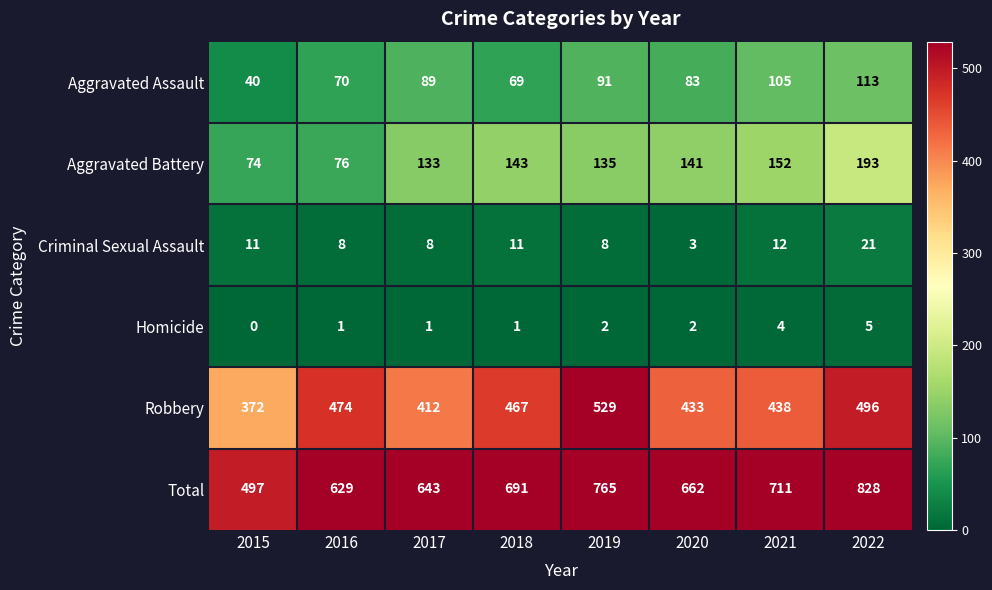

At how many categories does at least one series exceed 701?

3